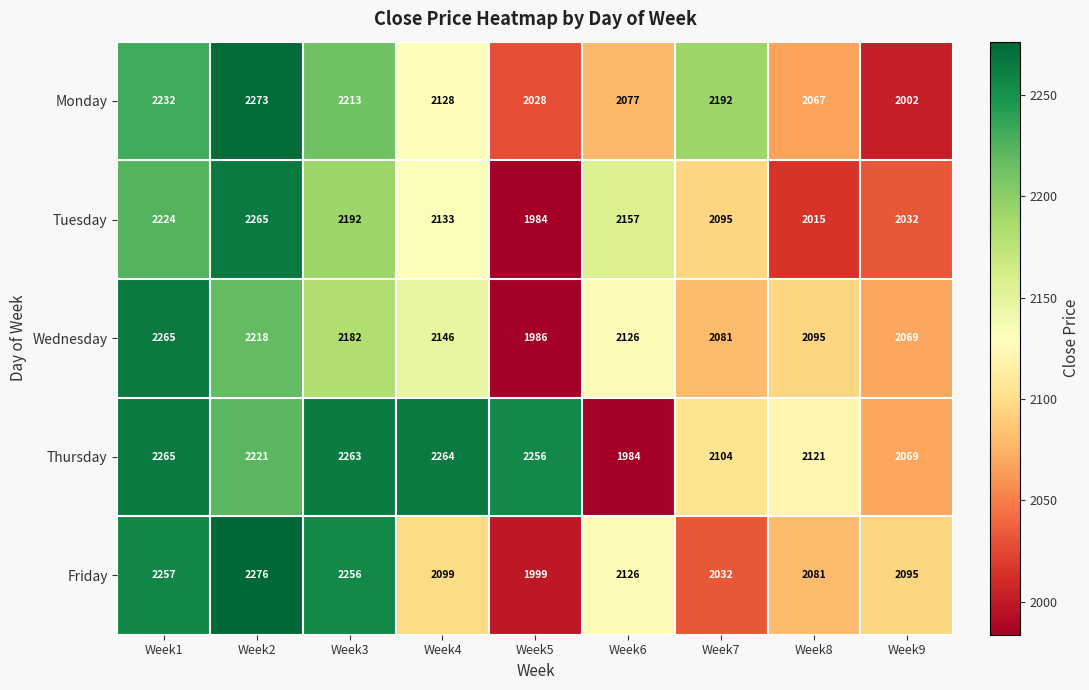

What is the spread (max minus min) of values at Week4?

165